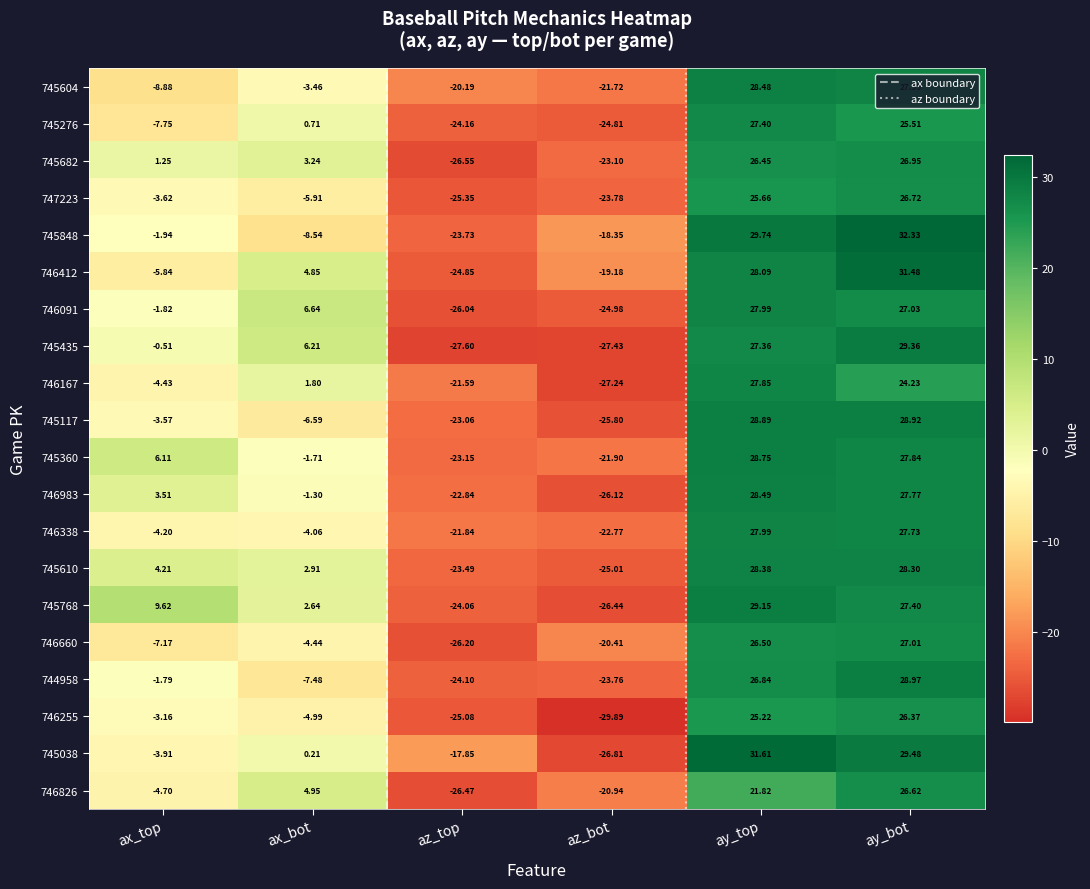

Where does the 745276 series first go above 0?

ax_bot